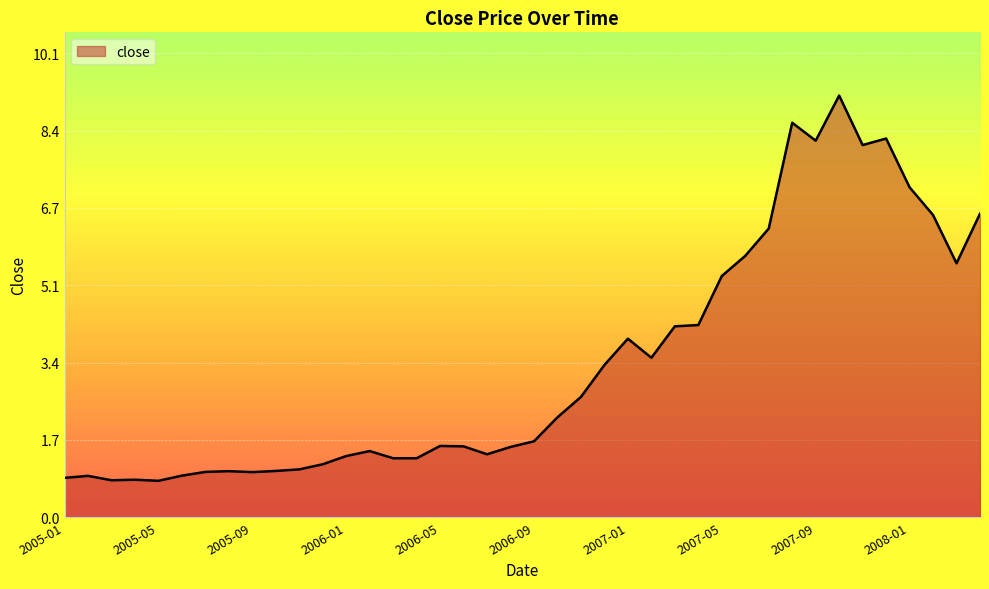

What is the minimum value shown in the chart?

0.8